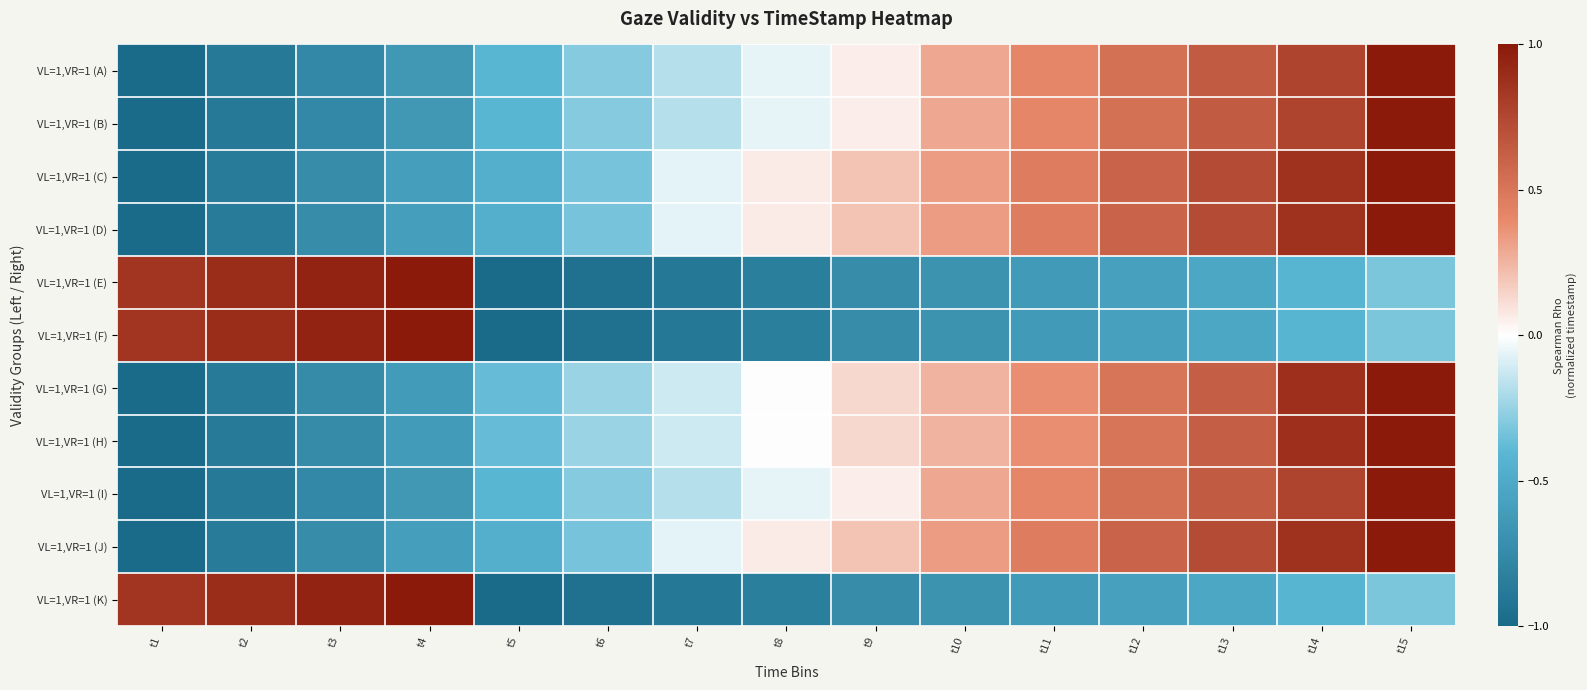

At t7, list the series in order from smallest to largest.

VL=1,VR=1 (E), VL=1,VR=1 (F), VL=1,VR=1 (K), VL=1,VR=1 (A), VL=1,VR=1 (B), VL=1,VR=1 (I), VL=1,VR=1 (G), VL=1,VR=1 (H), VL=1,VR=1 (C), VL=1,VR=1 (D), VL=1,VR=1 (J)